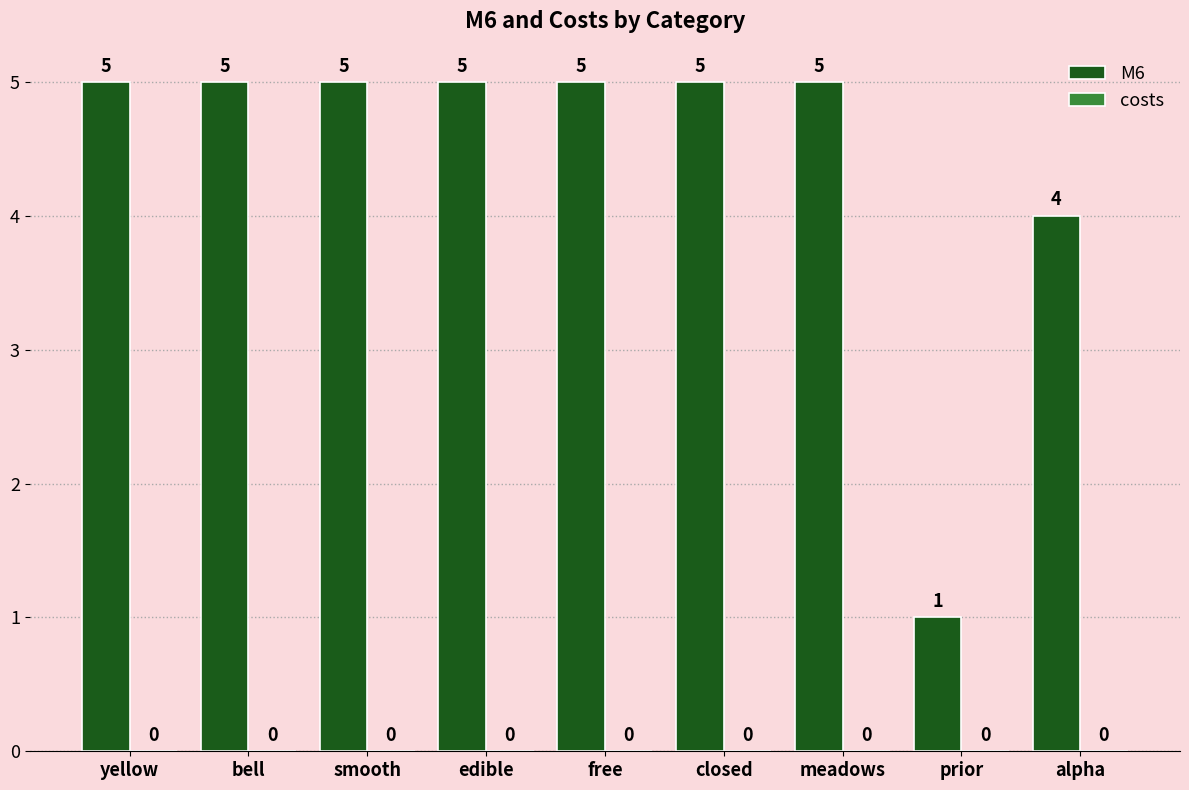

Reading right to left, what are all the values shown in this chart?

4	1	5	5	5	5	5	5	5